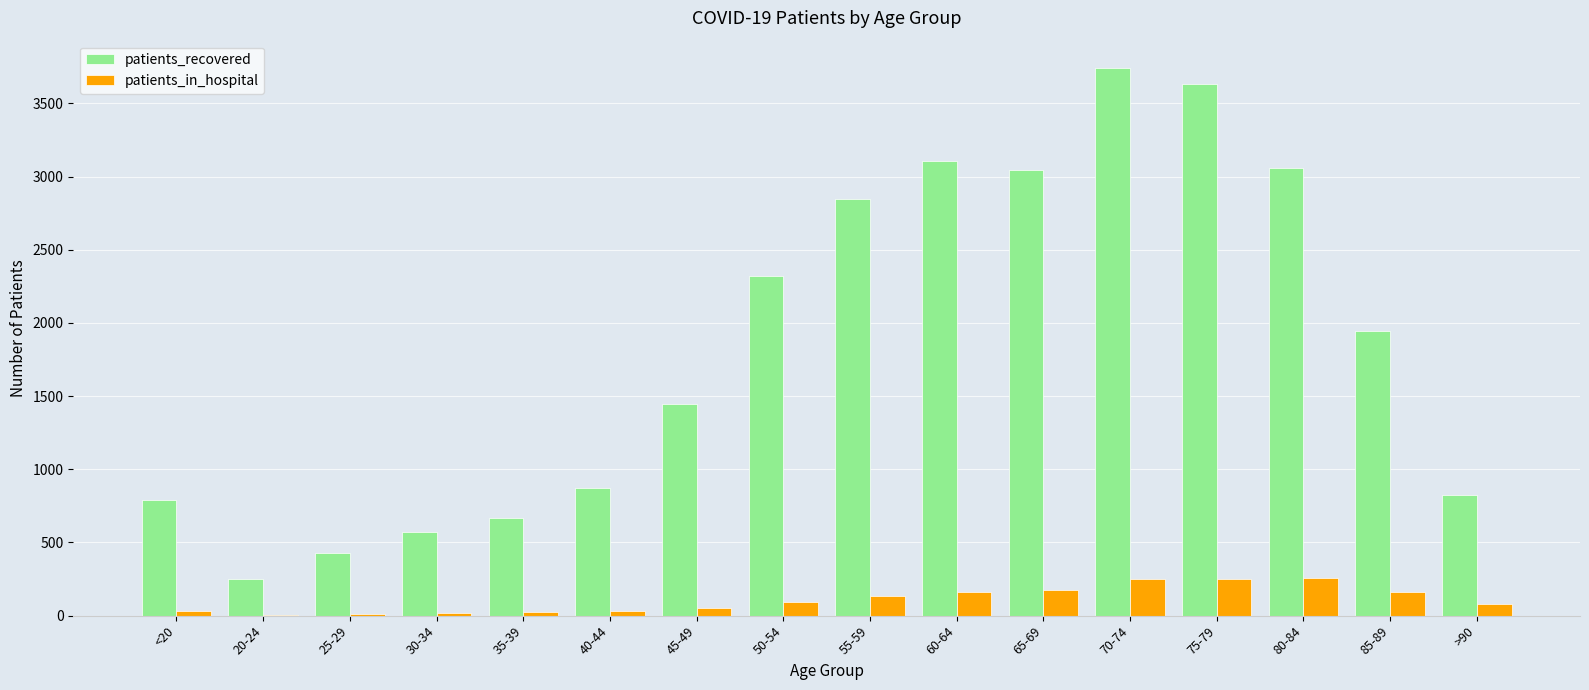

What is the highest value of the patients_in_hospital series?

254